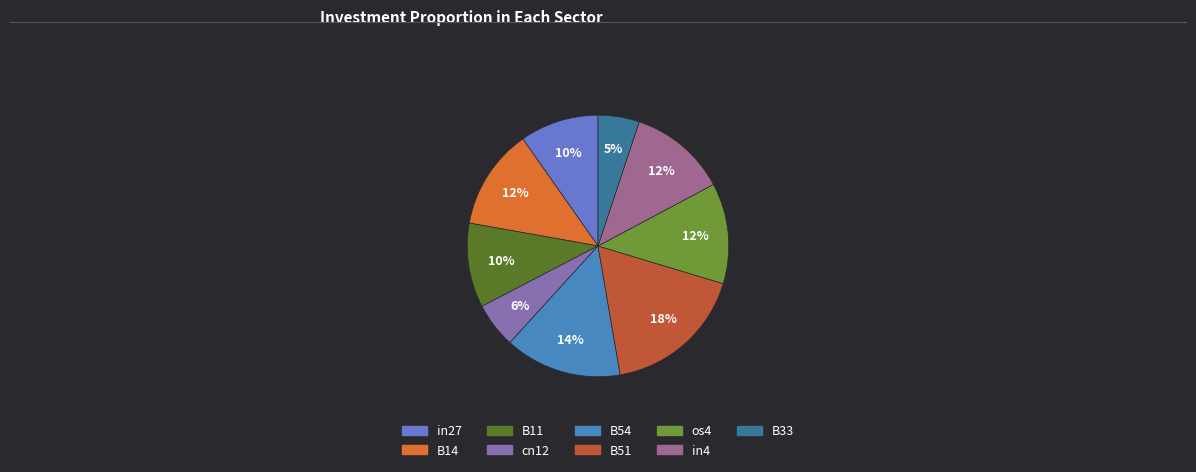

To the nearest percent, what percentage of the pie is in27?

10%